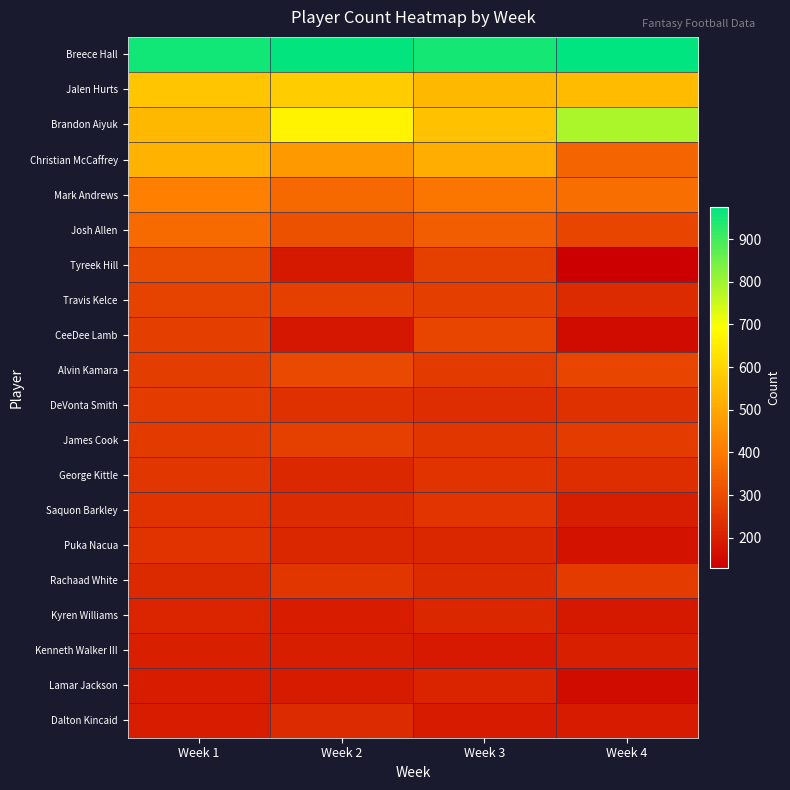

What is the maximum value shown in the chart?

975